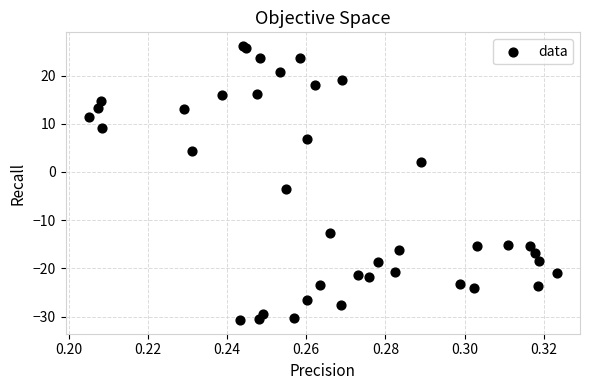

What Y value in the scatter plot is closest to -2?

-3.5